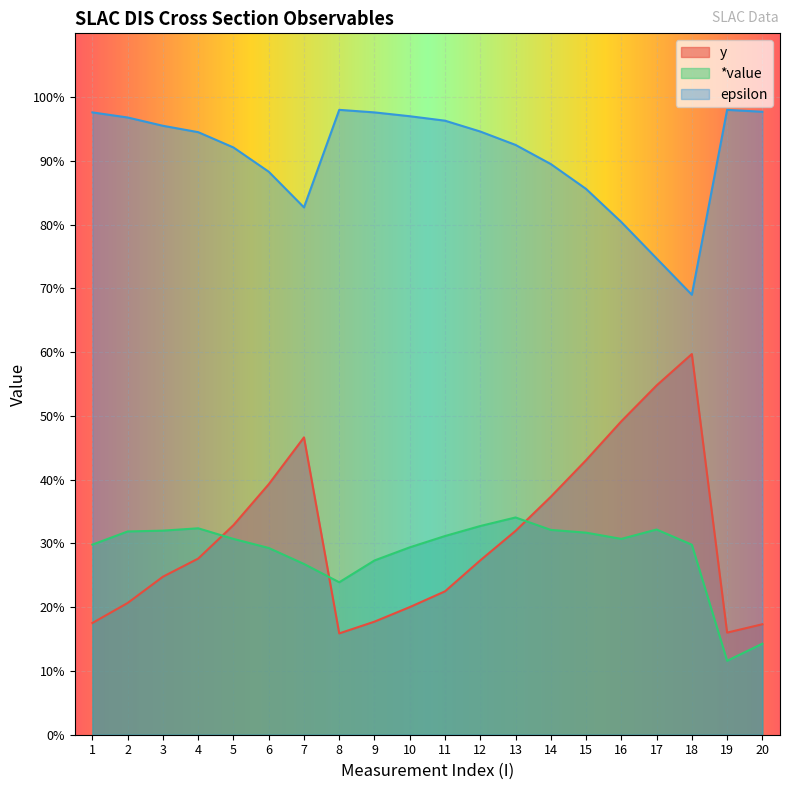

True or false: epsilon and *value intersect in this chart.

False